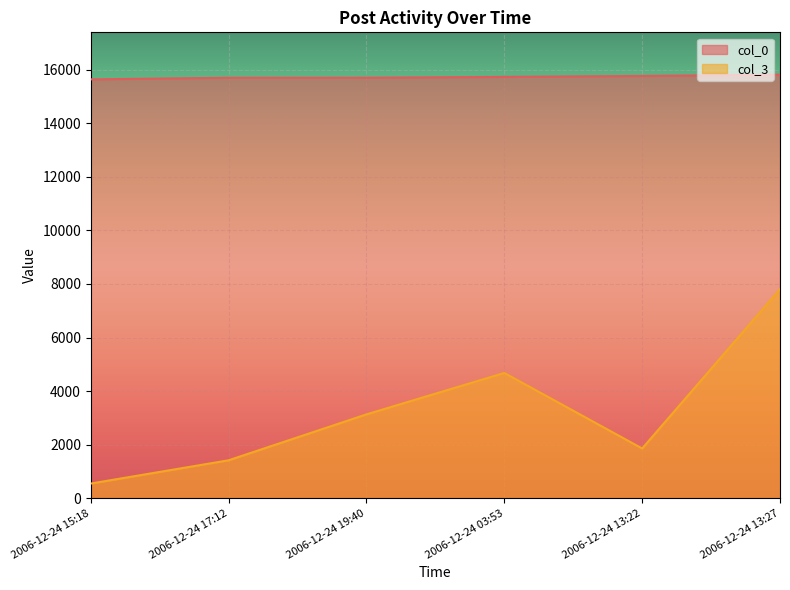

Read the col_3 value at 2006-12-24 17:12, to the nearest 50.

1400